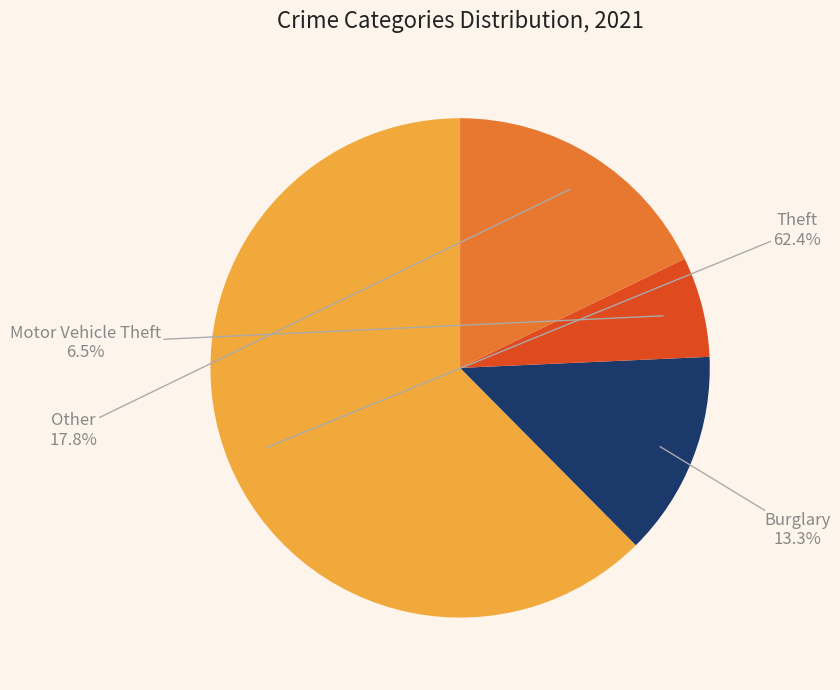

Does any single category account for the majority?

Yes